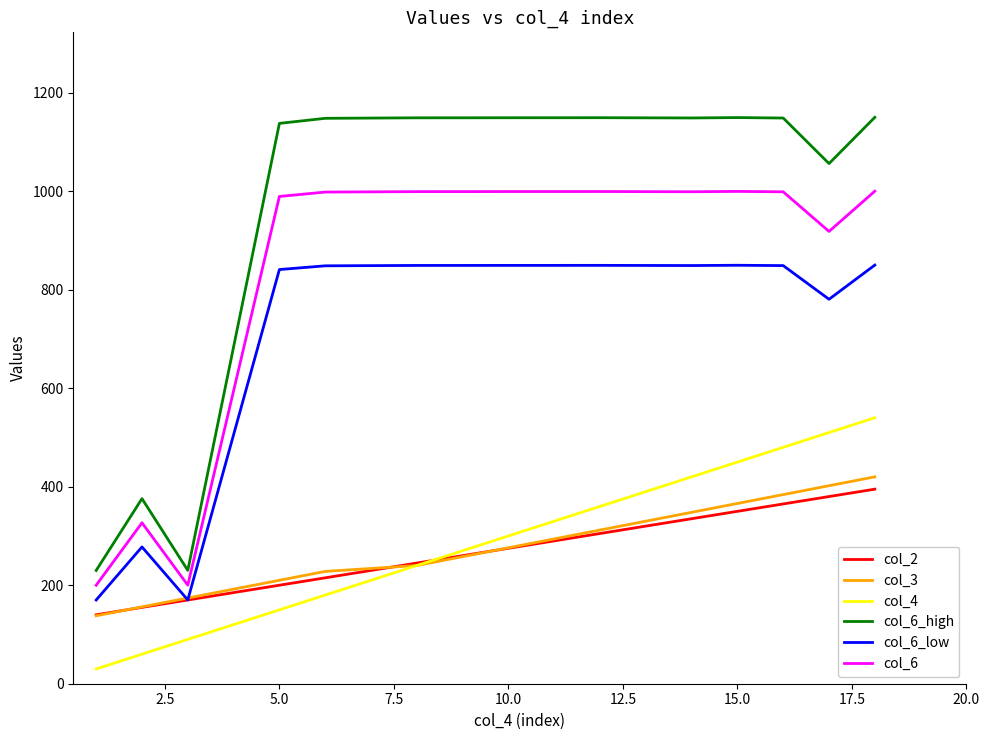

Which series has the largest range (max minus min)?

col_6_high